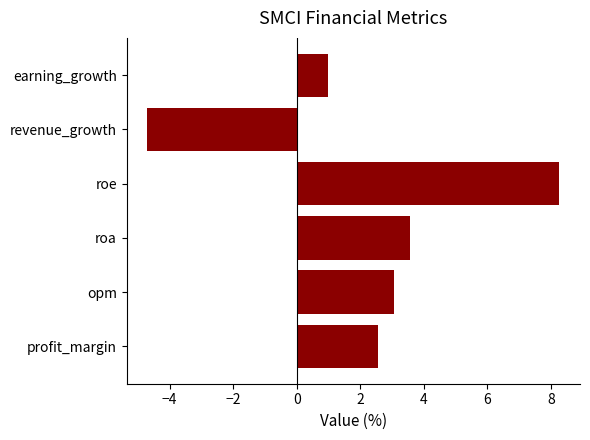

Which has a higher value, roa or earning_growth?

roa